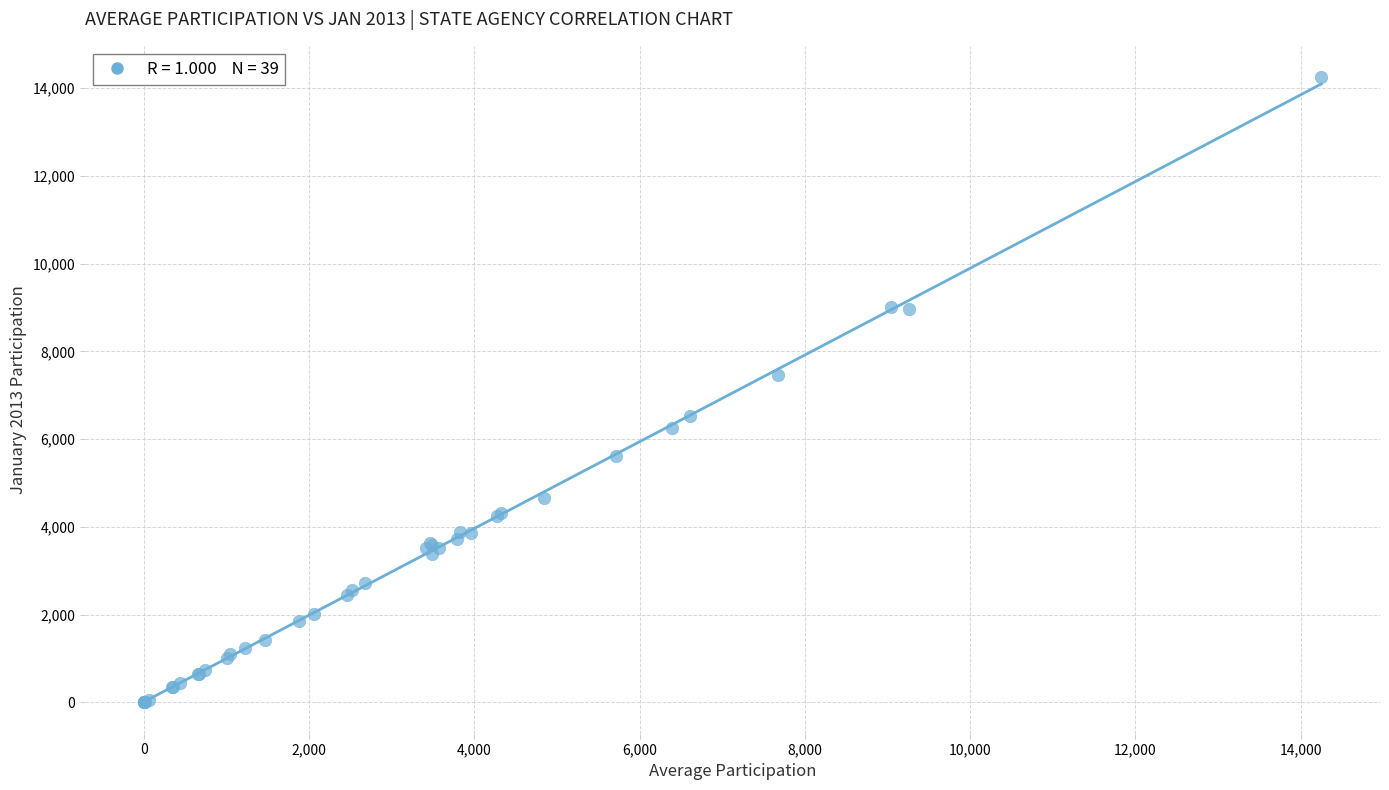

What Y value in the scatter plot is closest to 7124?

7467